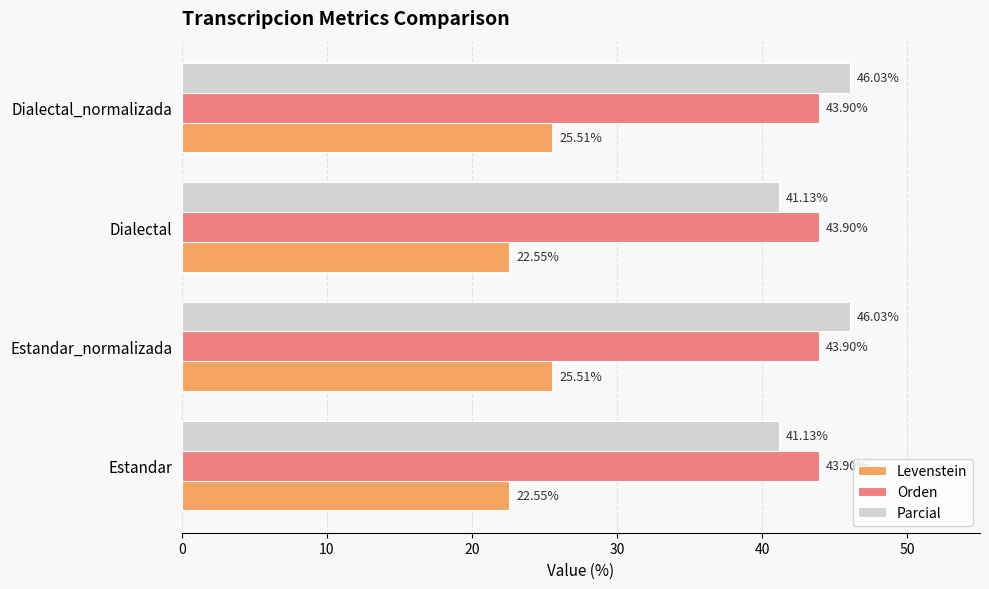

List the series in order of their peak value, lowest first.

Levenstein, Orden, Parcial